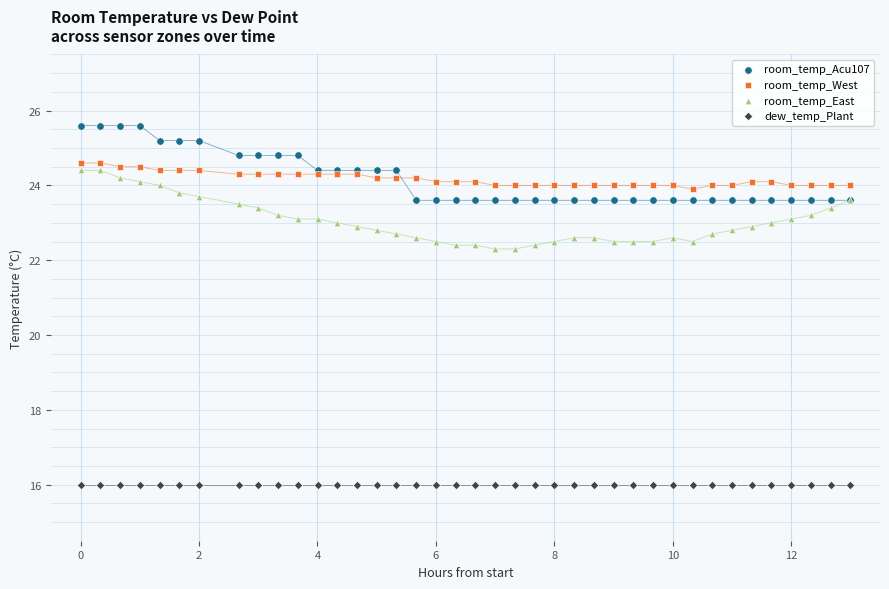

Which series reaches the minimum Y coordinate?

dew_temp_Plant